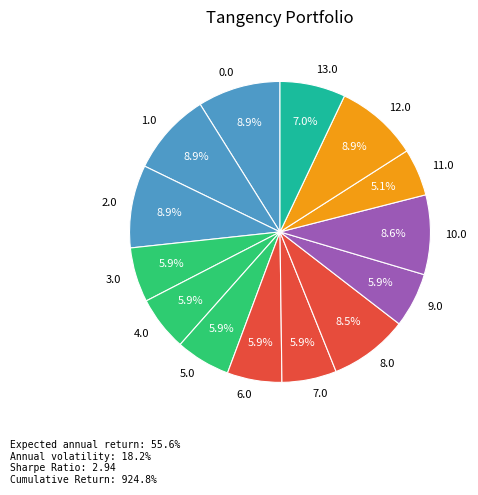

To the nearest percent, what percentage of the pie is 12.0?

9%